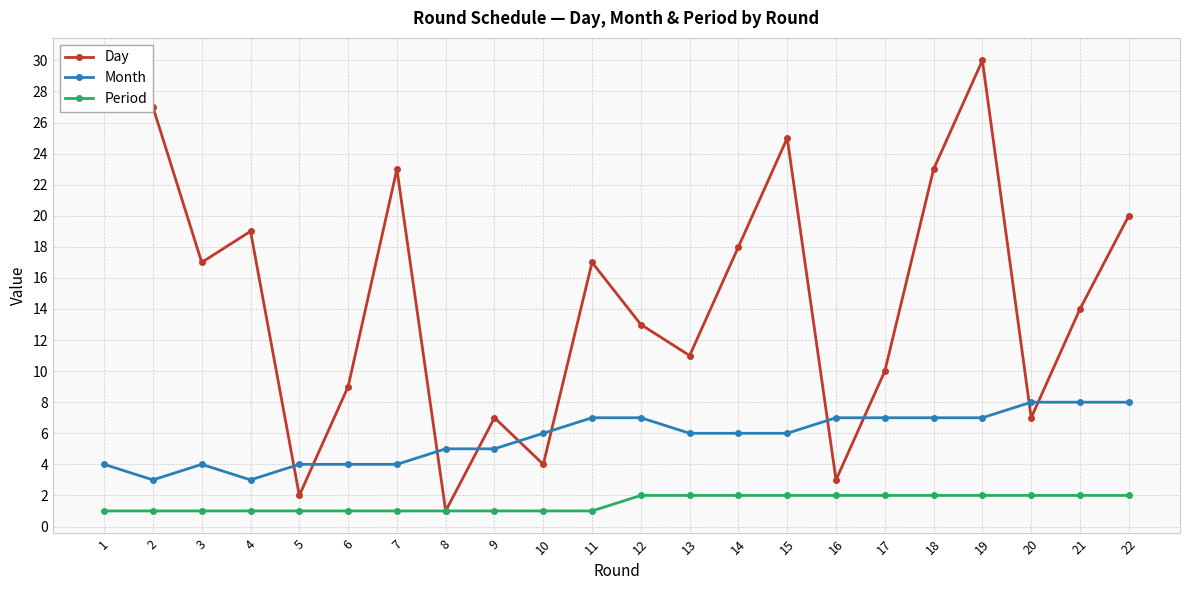

At which category does Month reach its first local valley?

2